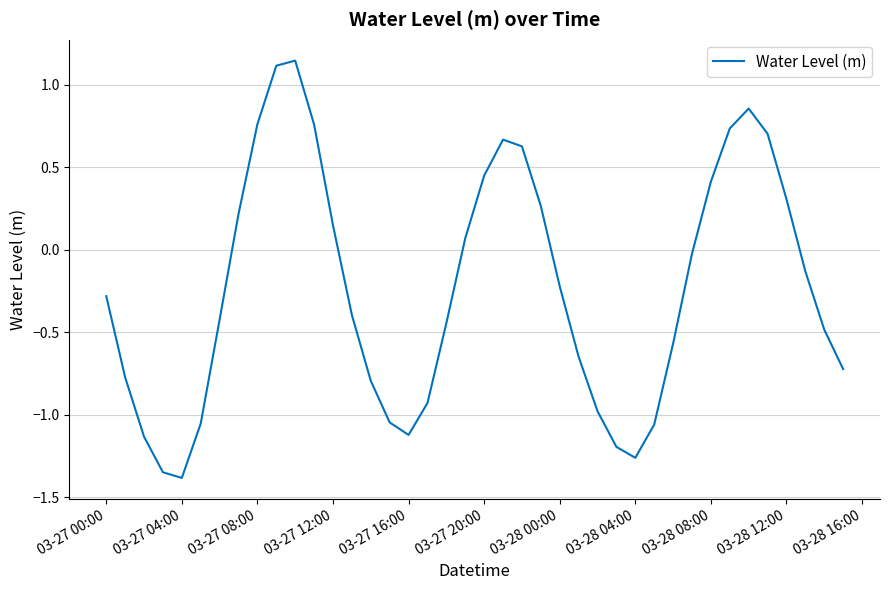

What is the difference between the maximum and minimum values?

2.5